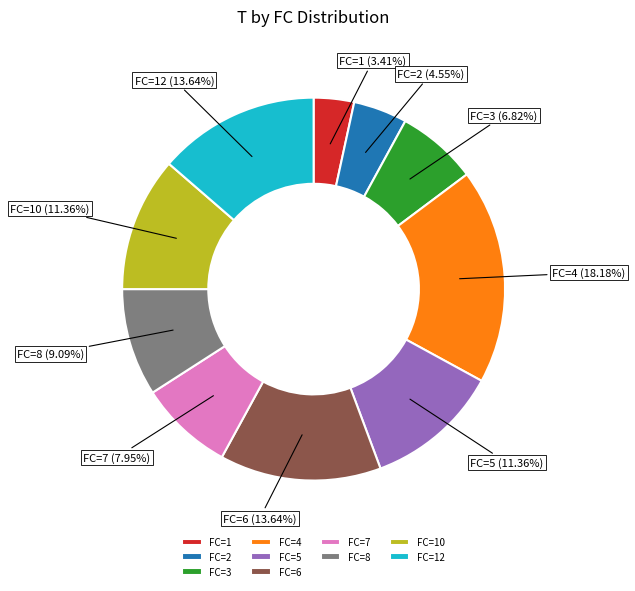

Does any single category account for the majority?

No